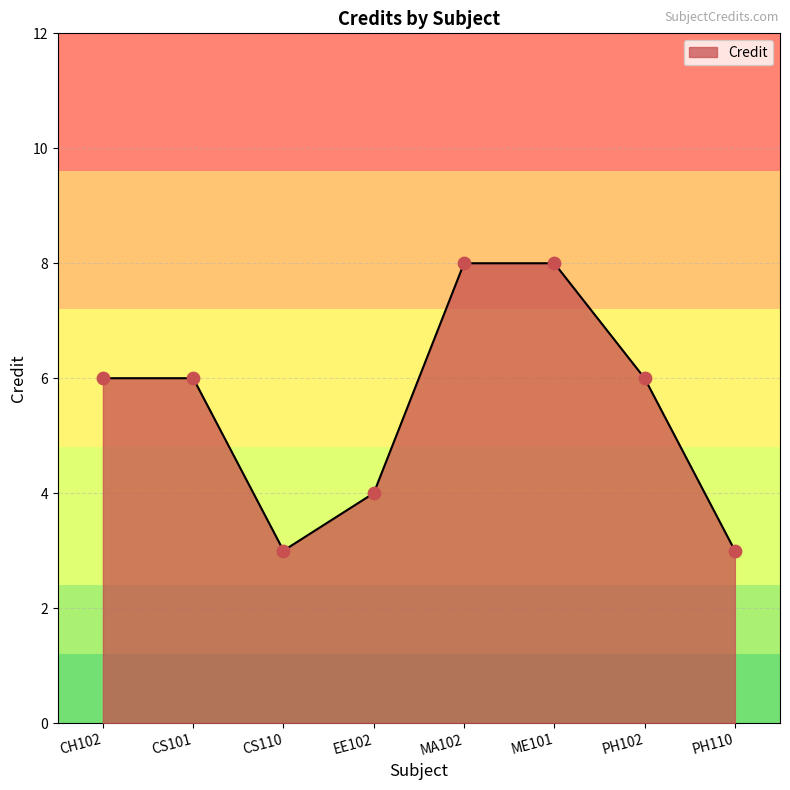

What is the change in value from CS101 to EE102?

-2